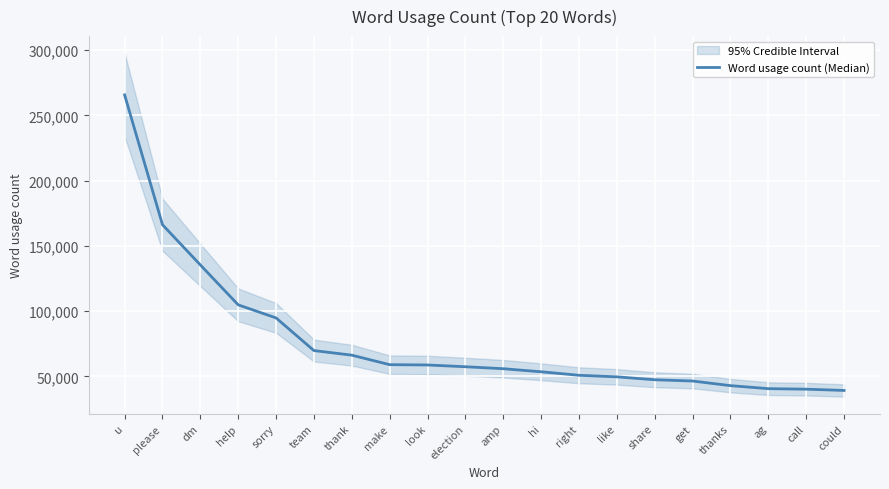

What is the difference between the second highest and second lowest values?

125953